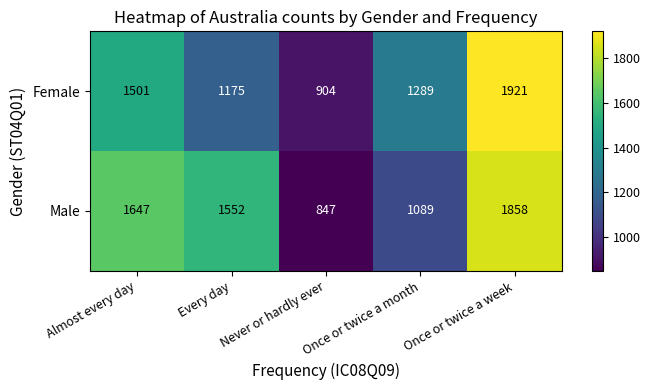

Between Almost every day and Every day, which series saw the biggest shift?

Female